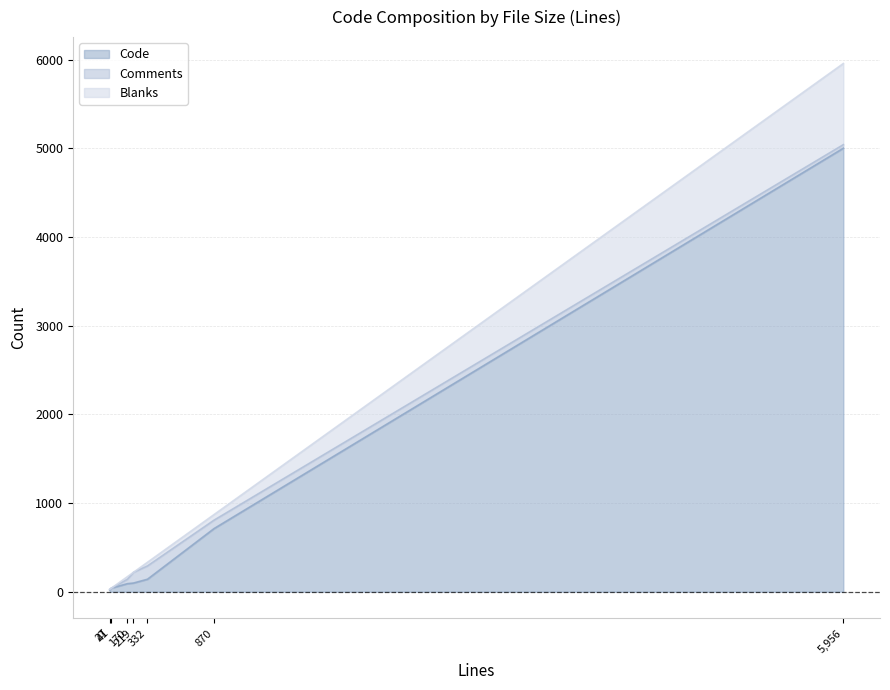

Between middleware.test.js and getFilenameFromUrl.js, which series saw the biggest shift?

Code